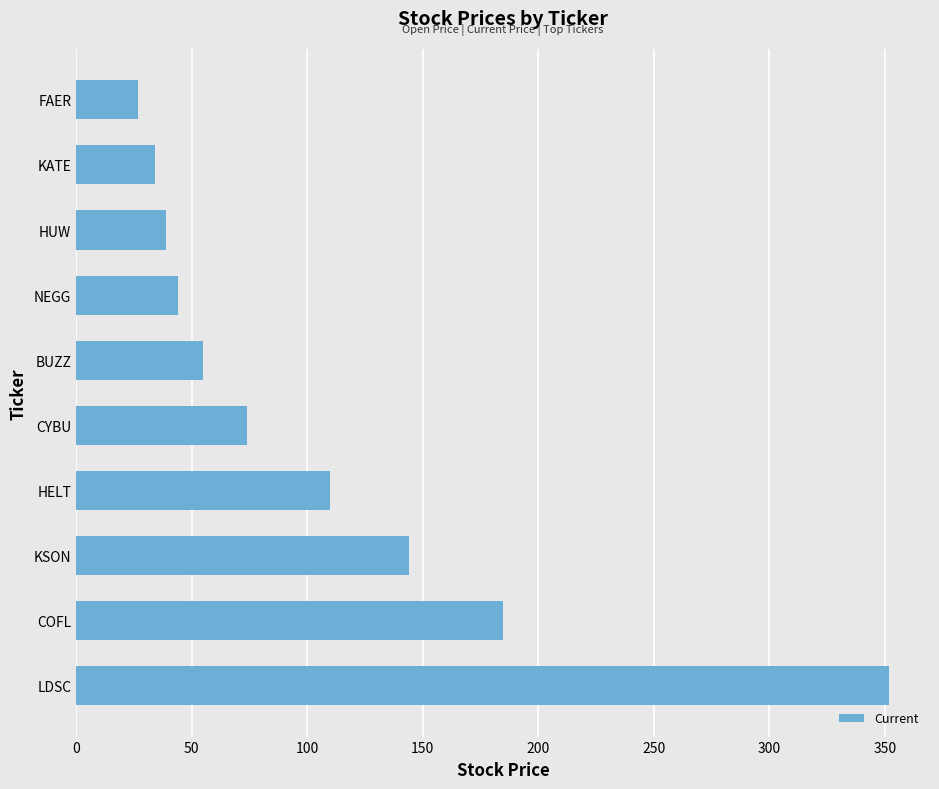

What is the change in value from BUZZ to FAER?

-28